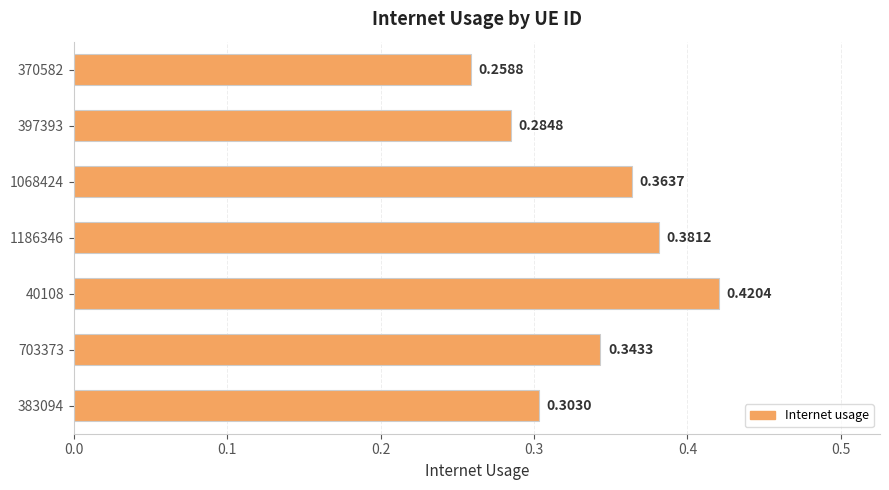

What is the sum of the values at 1186346 and 397393?

0.7